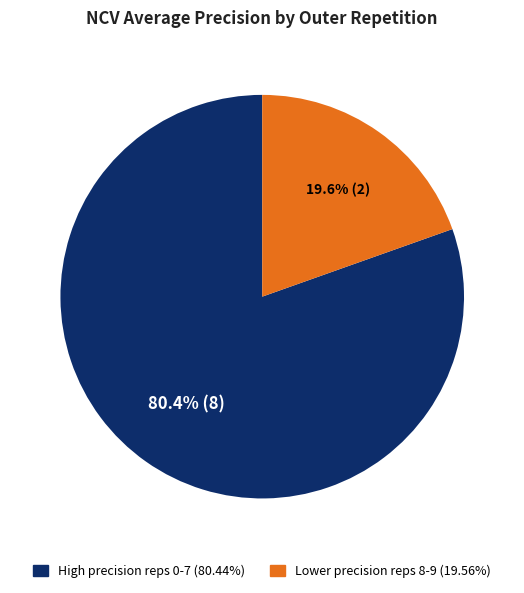

Does any single category account for the majority?

Yes